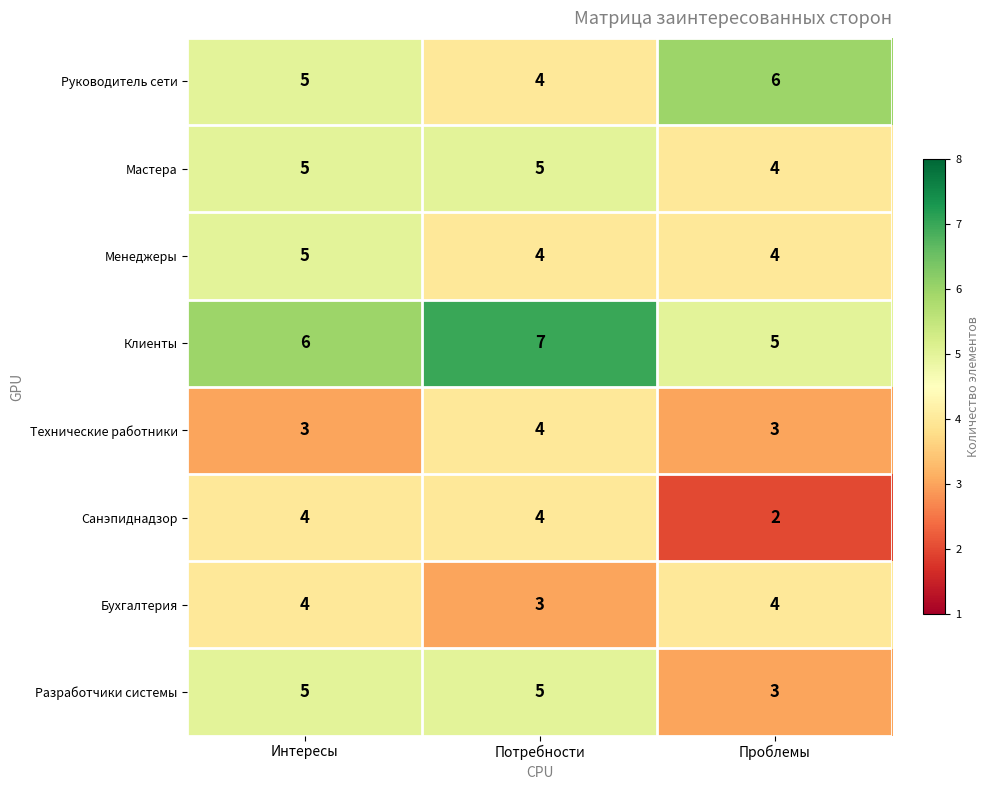

What is the sum of the Менеджеры values at Проблемы and Интересы?

9